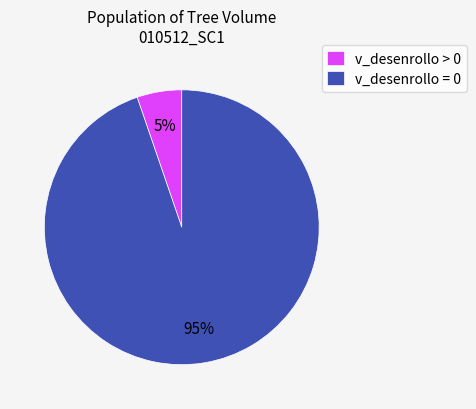

What is the majority slice?

v_desenrollo = 0